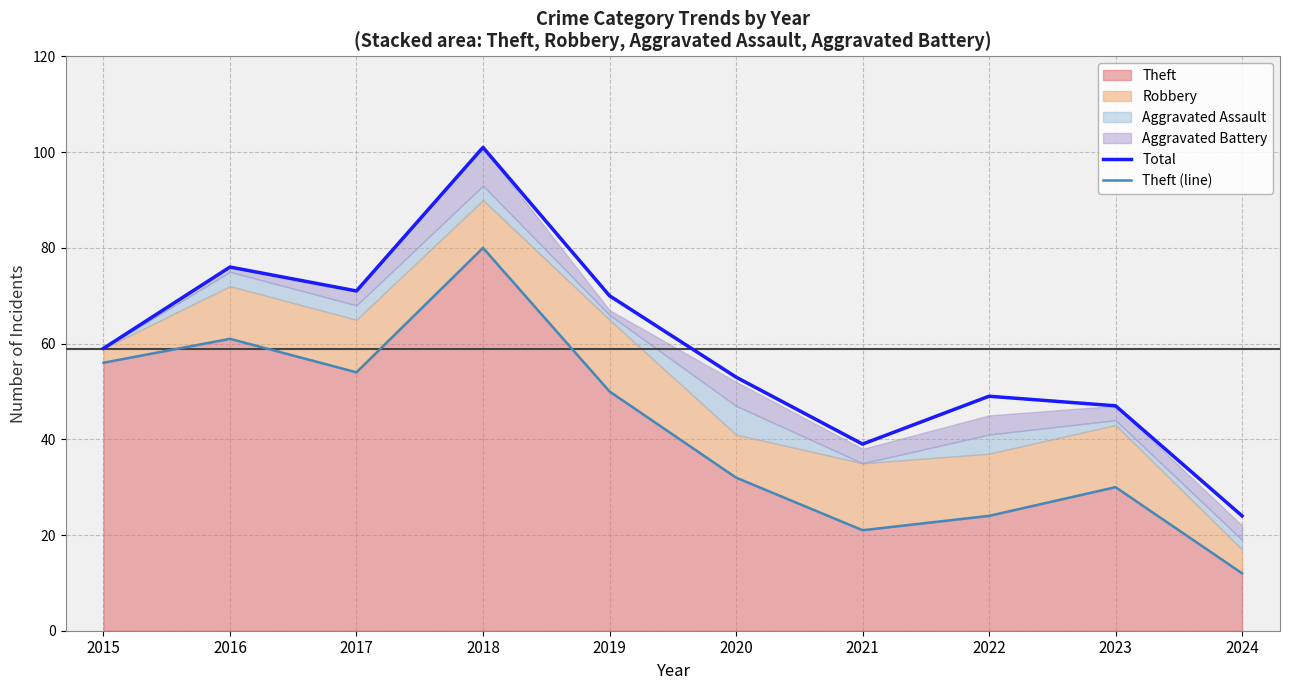

Which series has the largest total across all categories?

Total